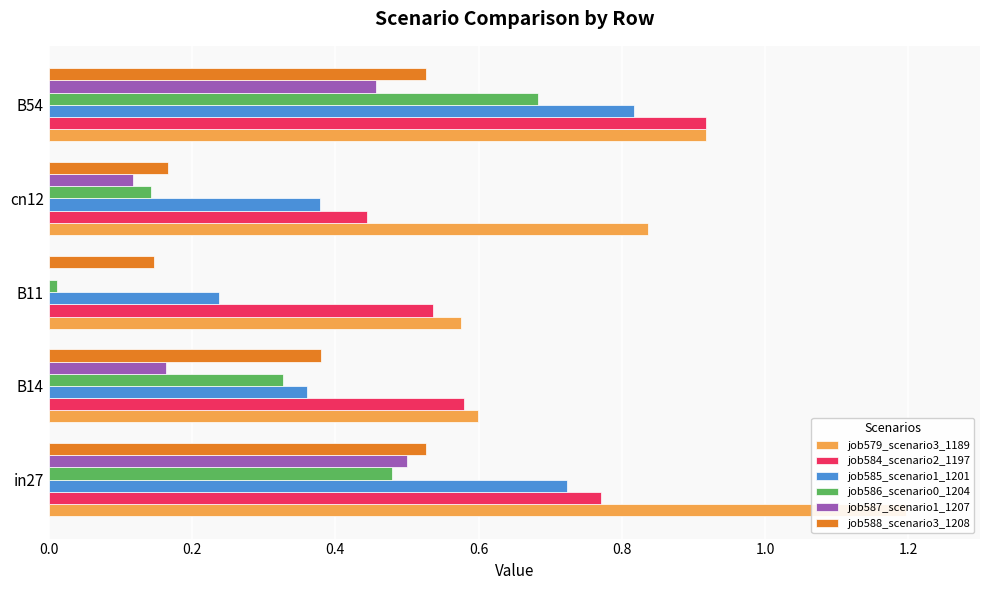

Reading left to right, what are all the values shown in this chart?

job579_scenario3_1189: 1.2	0.6	0.6	0.8	0.9
job584_scenario2_1197: 0.8	0.6	0.5	0.4	0.9
job585_scenario1_1201: 0.7	0.4	0.2	0.4	0.8
job586_scenario0_1204: 0.5	0.3	0.0	0.1	0.7
job587_scenario1_1207: 0.5	0.2	0.0	0.1	0.5
job588_scenario3_1208: 0.5	0.4	0.1	0.2	0.5